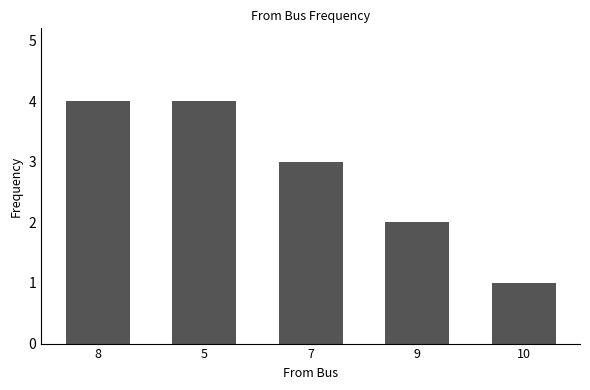

What is the average value?

3